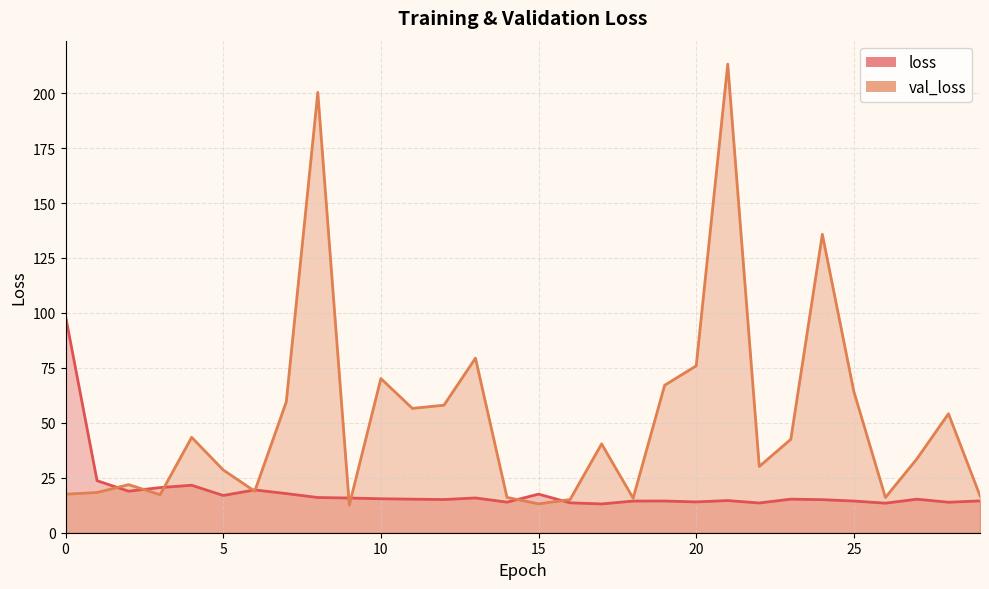

Reading left to right, what are all the values shown in this chart?

loss: 98.6	23.7	18.9	20.5	21.6	16.9	19.5	17.8	16.0	15.8	15.5	15.3	15.1	15.8	13.9	17.6	13.6	13.1	14.4	14.4	14.0	14.6	13.5	15.3	15.0	14.4	13.4	15.2	13.9	14.5
val_loss: 17.5	18.3	21.9	17.3	43.4	28.6	18.9	59.5	200.3	12.6	70.1	56.6	58.0	79.4	16.1	13.1	15.1	40.4	15.7	67.1	75.9	213.2	30.1	42.5	135.8	64.2	16.0	33.6	54.1	16.8